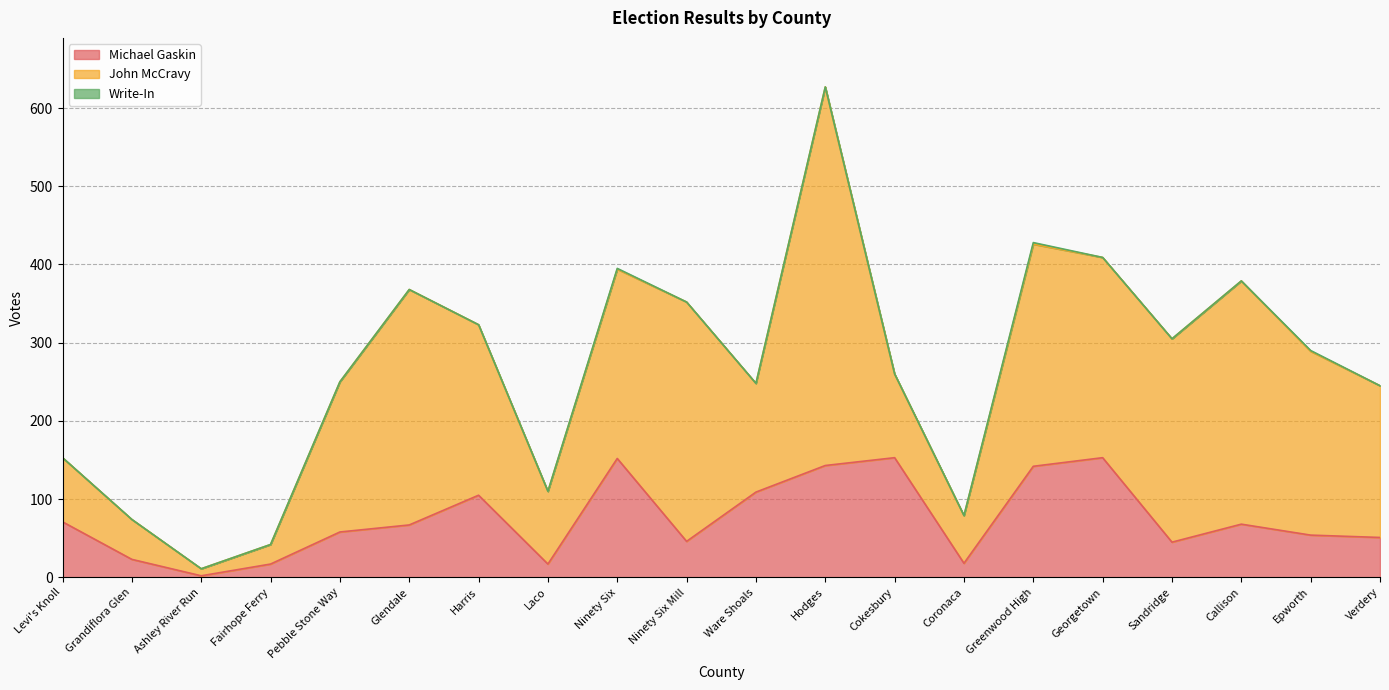

Reading left to right, list all the values displayed in this chart.

Michael Gaskin: Levi's Knoll=71	Grandiflora Glen=23	Ashley River Run=2	Fairhope Ferry=17	Pebble Stone Way=58	Glendale=67	Harris=105	Laco=17	Ninety Six=152	Ninety Six Mill=46	Ware Shoals=109	Hodges=143	Cokesbury=153	Coronaca=18	Greenwood High=142	Georgetown=153	Sandridge=45	Callison=68	Epworth=54	Verdery=51
John McCravy: Levi's Knoll=82	Grandiflora Glen=51	Ashley River Run=9	Fairhope Ferry=25	Pebble Stone Way=192	Glendale=301	Harris=218	Laco=93	Ninety Six=242	Ninety Six Mill=306	Ware Shoals=139	Hodges=484	Cokesbury=107	Coronaca=61	Greenwood High=284	Georgetown=256	Sandridge=260	Callison=311	Epworth=235	Verdery=194
Write-In: Levi's Knoll=0	Grandiflora Glen=0	Ashley River Run=0	Fairhope Ferry=0	Pebble Stone Way=0	Glendale=0	Harris=0	Laco=0	Ninety Six=1	Ninety Six Mill=0	Ware Shoals=0	Hodges=0	Cokesbury=0	Coronaca=0	Greenwood High=2	Georgetown=0	Sandridge=0	Callison=0	Epworth=1	Verdery=0